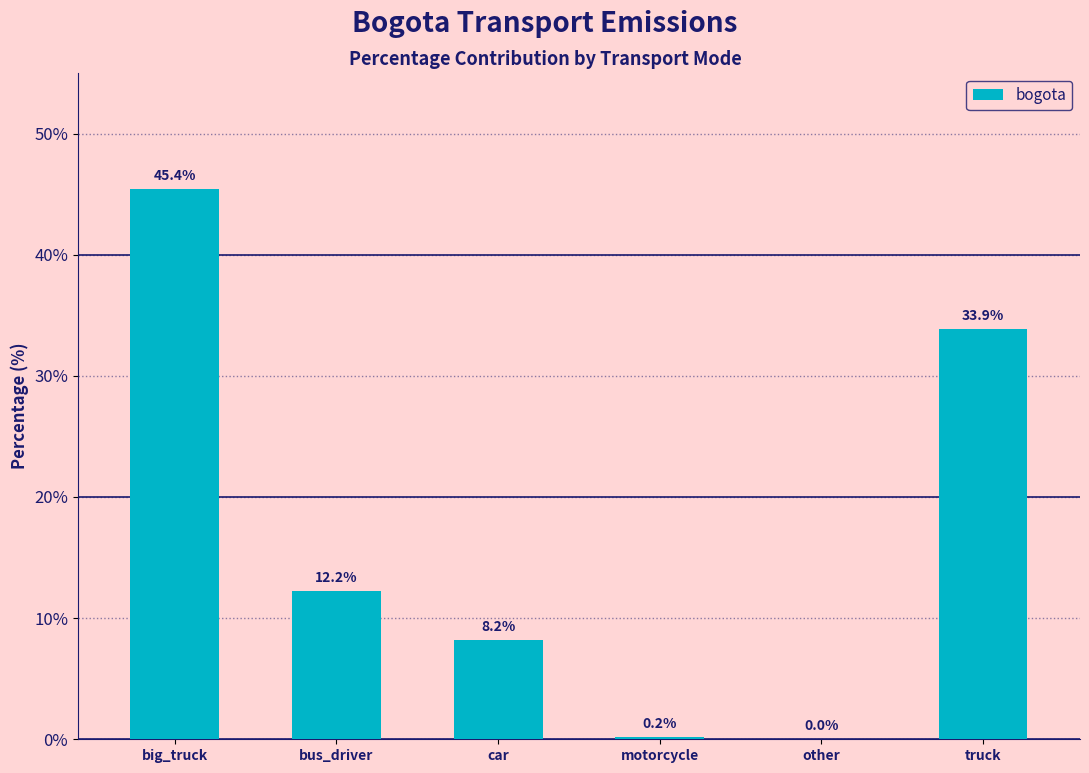

Reading left to right, list all the values displayed in this chart.

45.4	12.2	8.2	0.2	0.0	33.9